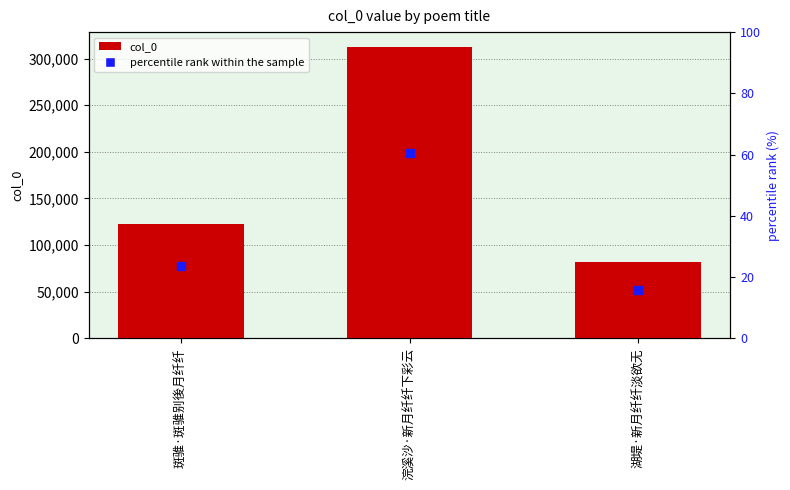

Which series has the widest spread of Y values?

col_0